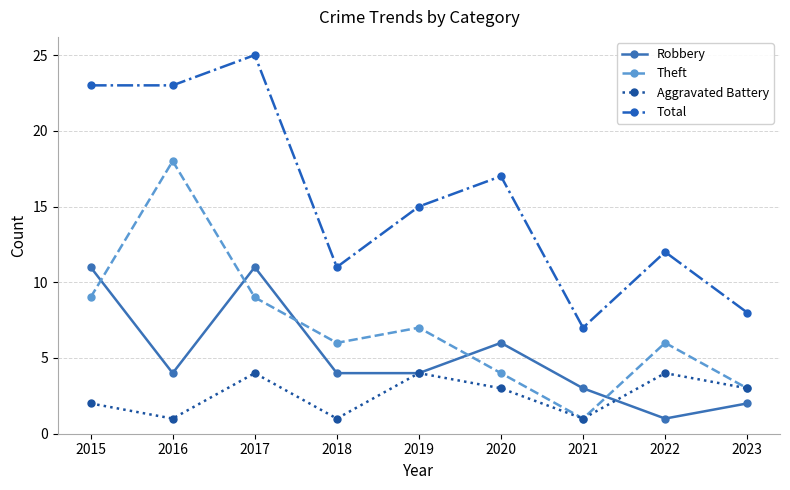

What is the value of the Theft point at the 5th from the left?

7